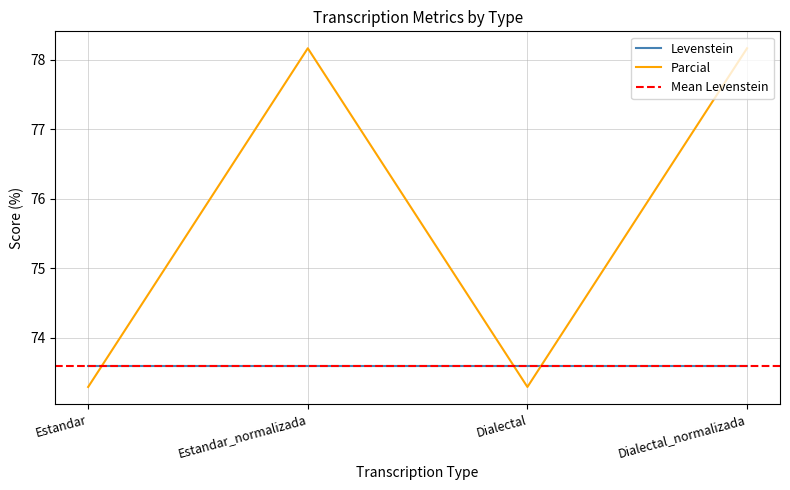

Is the value of Levenstein at Dialectal_normalizada greater than the value of Parcial at Dialectal_normalizada?

No